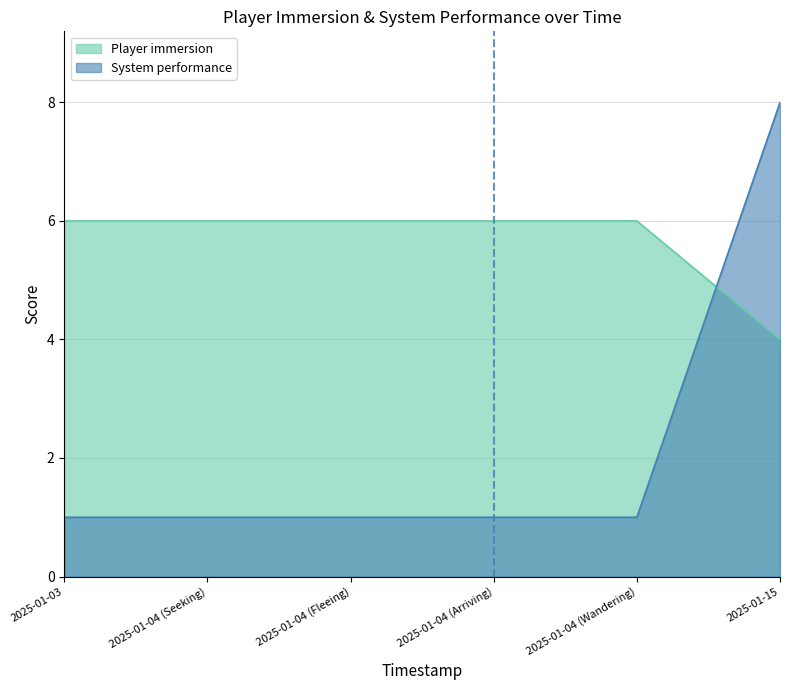

What position from the right is 2025-01-03?

6